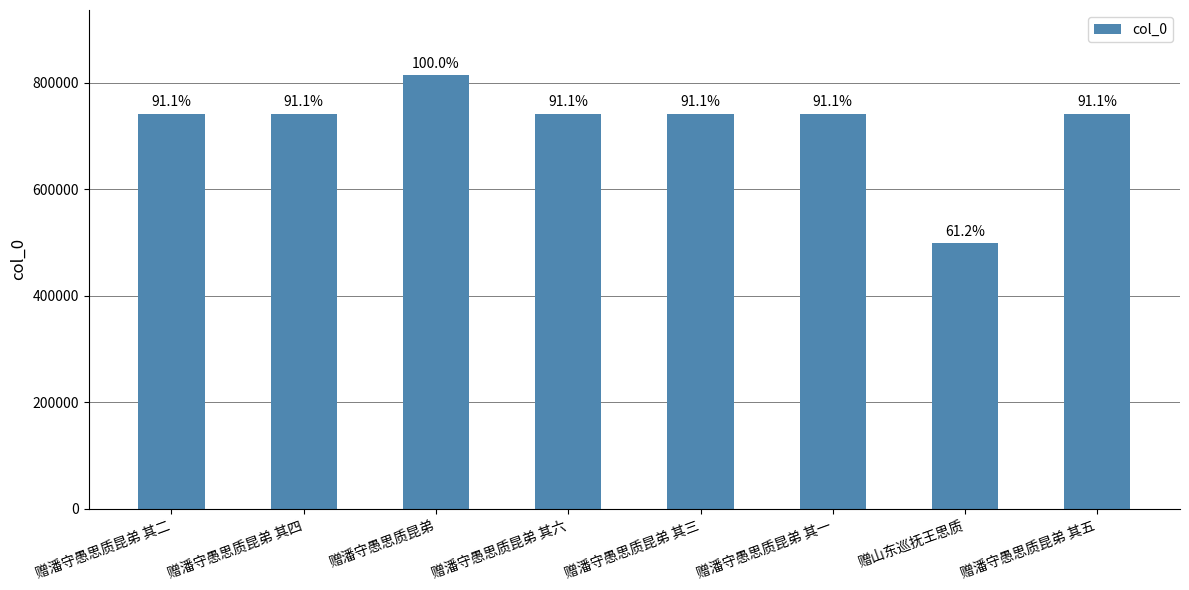

Reading left to right, extract all data points from this chart.

赠潘守愚思质昆弟 其二=741771	赠潘守愚思质昆弟 其四=741773	赠潘守愚思质昆弟=814548	赠潘守愚思质昆弟 其六=741775	赠潘守愚思质昆弟 其三=741772	赠潘守愚思质昆弟 其一=741770	赠山东巡抚王思质=498793	赠潘守愚思质昆弟 其五=741774